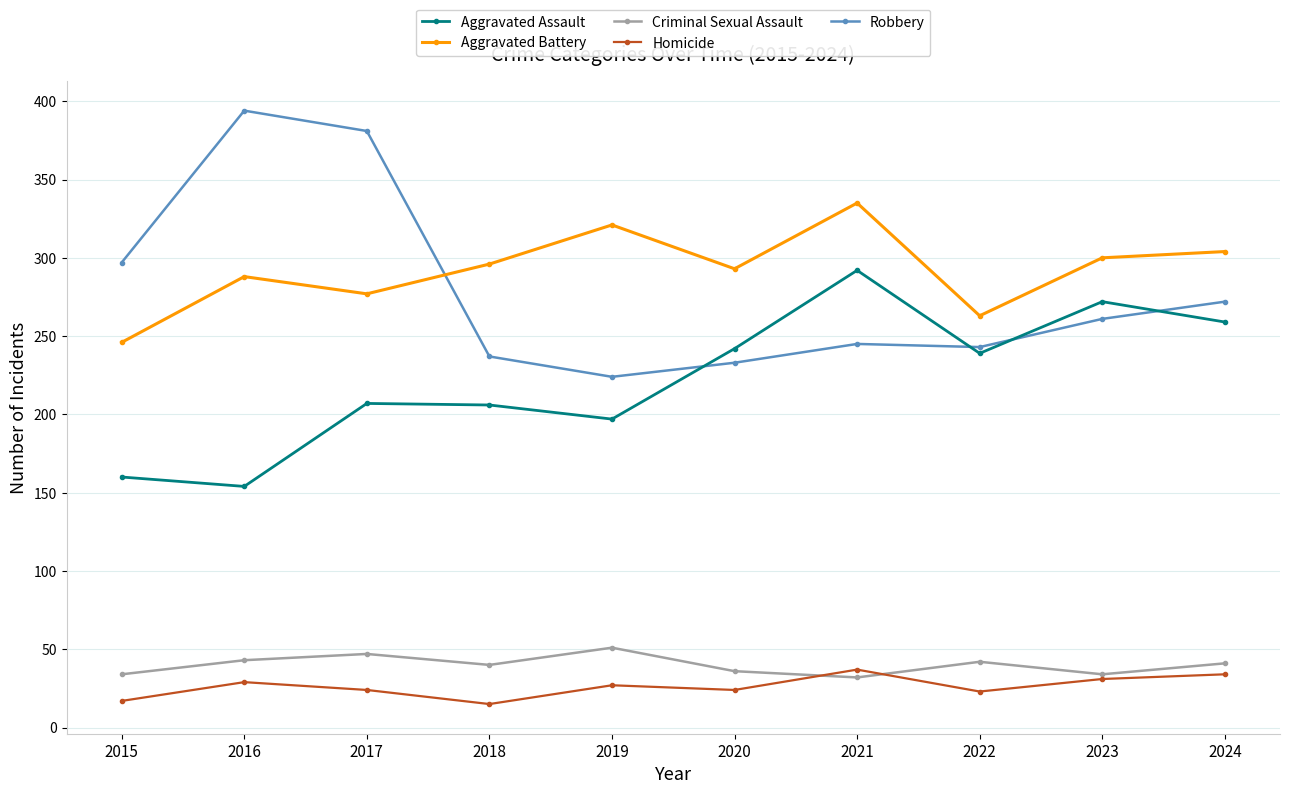

In Homicide, how many points are lower than both neighbors (excluding endpoints)?

3